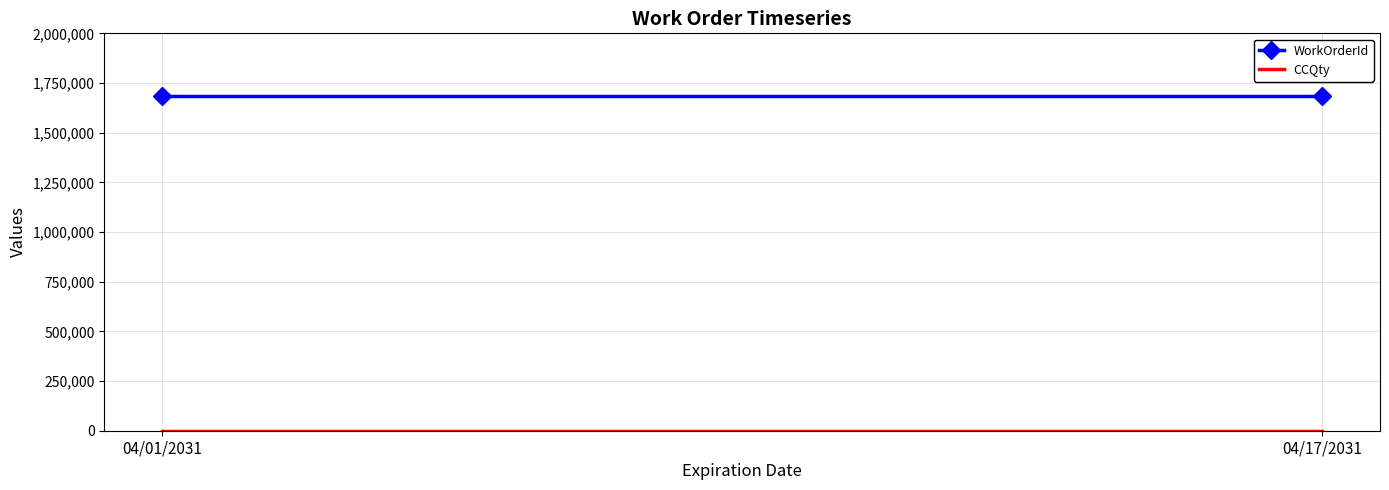

What is the highest value of the WorkOrderId series?

1685819